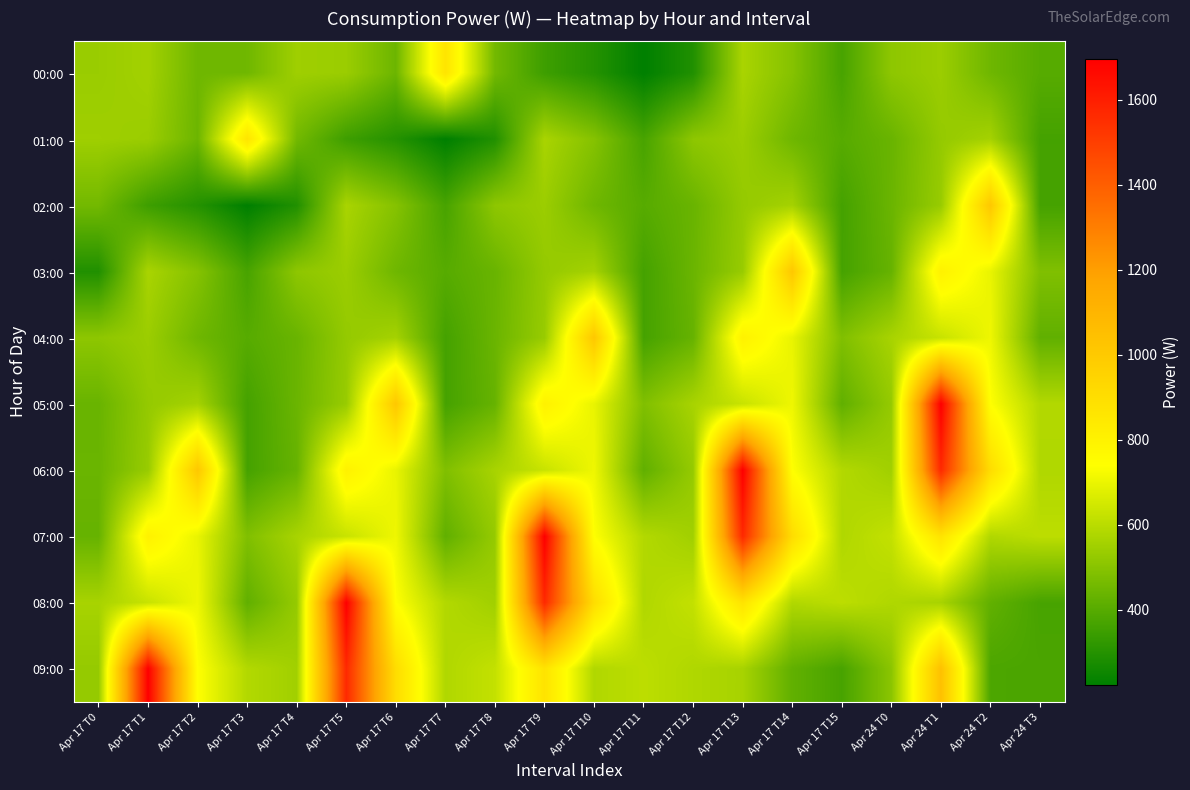

List the series in order of their peak value, highest first.

05:00, 06:00, 07:00, 08:00, 09:00, 02:00, 03:00, 04:00, 00:00, 01:00